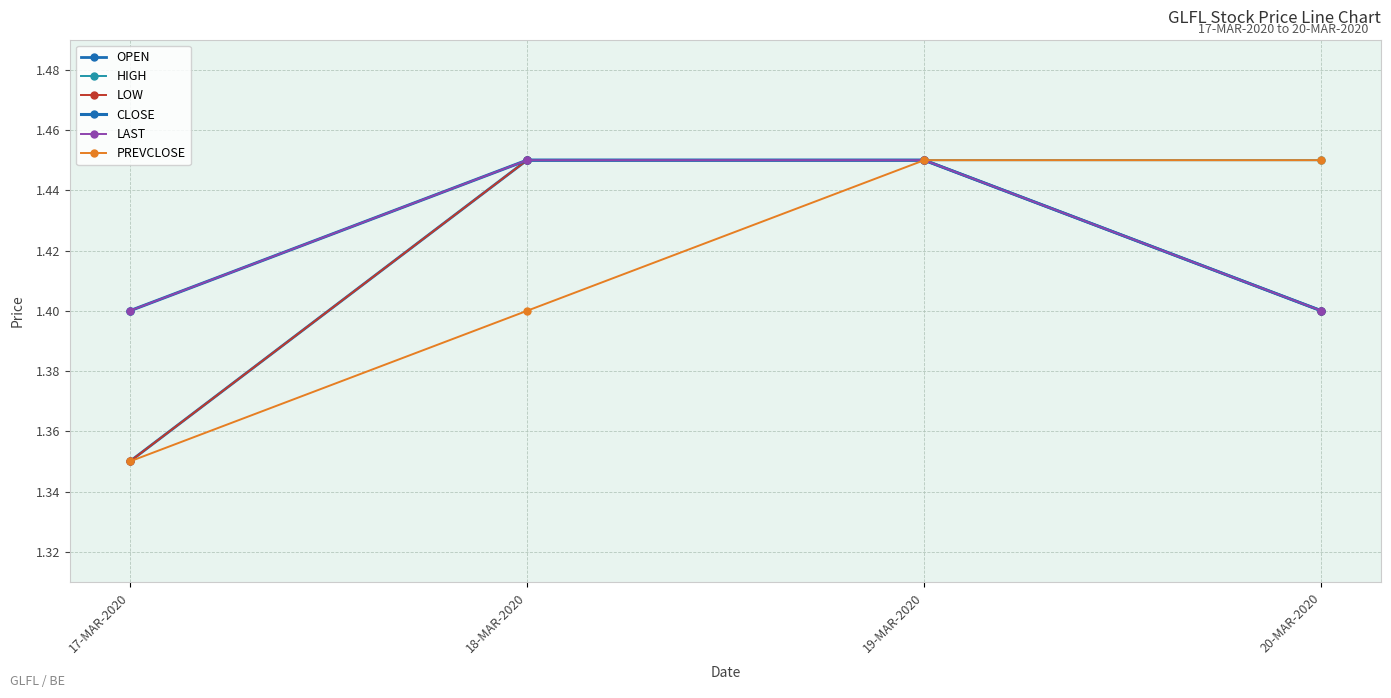

Does the chart have visible grid lines?

Yes